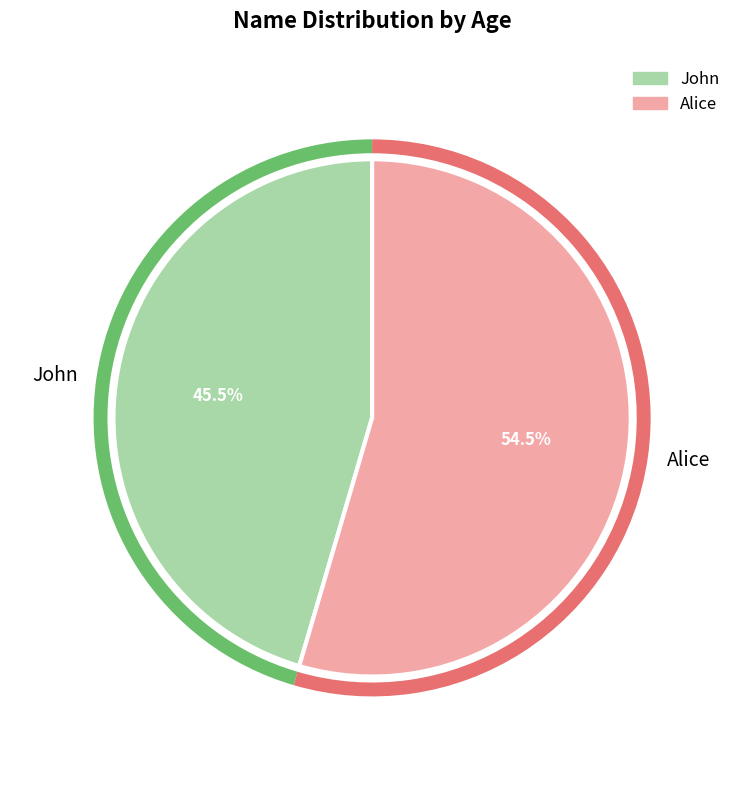

What is the smallest slice in the pie chart?

John